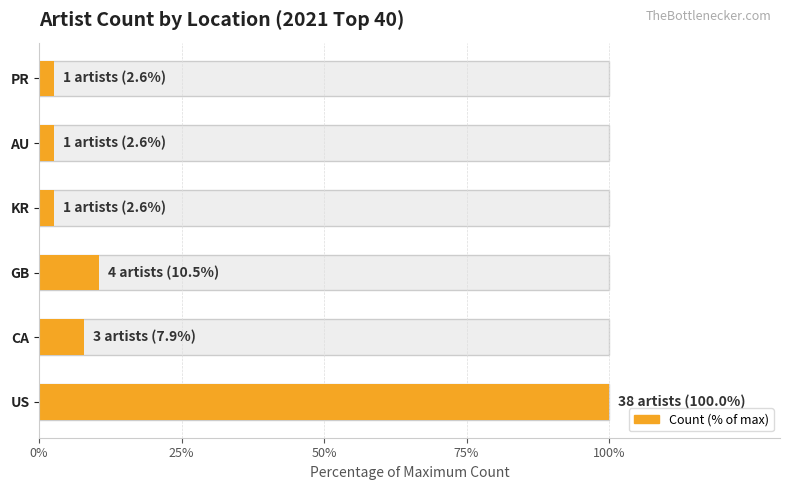

What is the smallest value displayed?

2.6